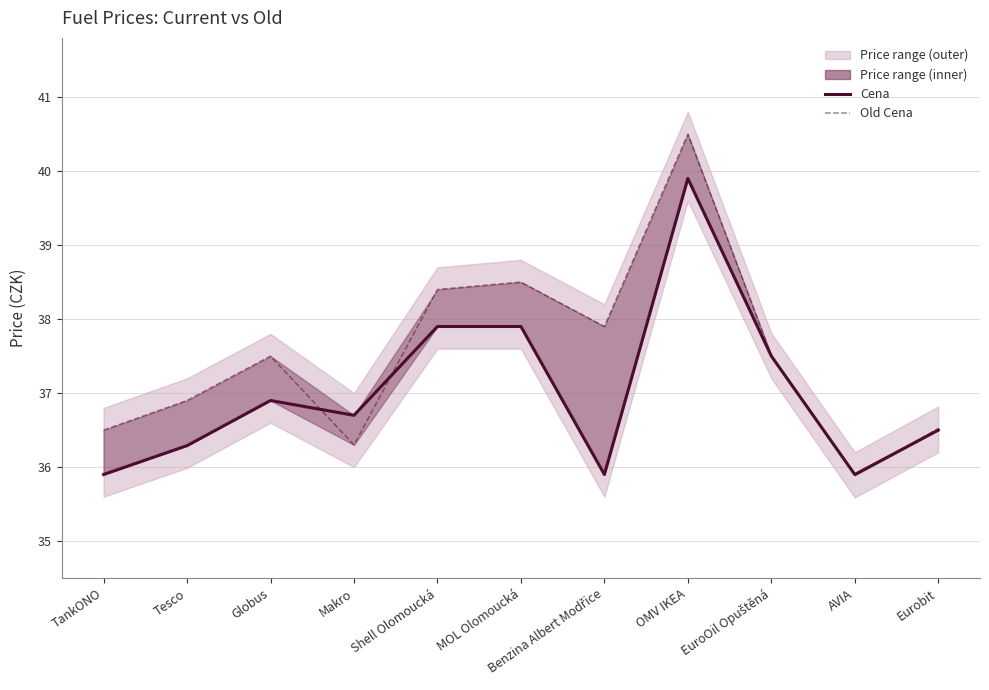

What is the label of the 3rd point from the left?

Globus